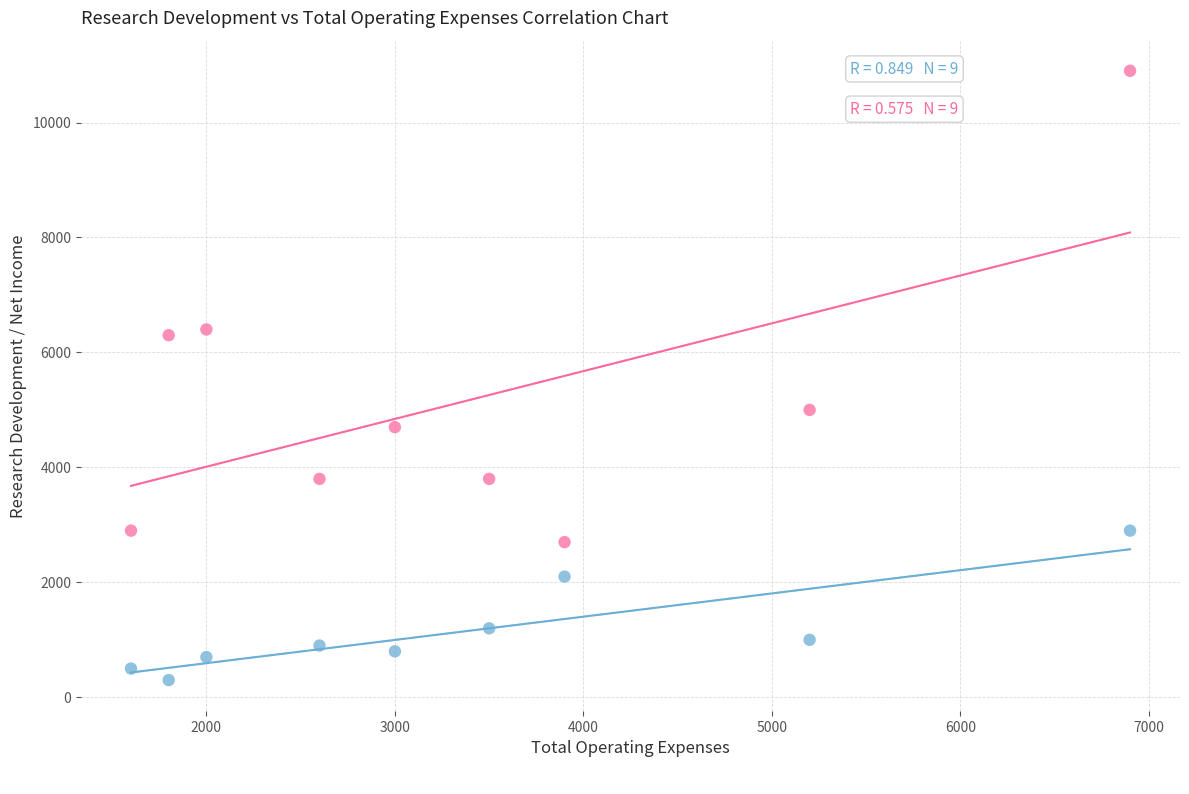

Across all data points, what is the range of Y values (max minus min)?

10600